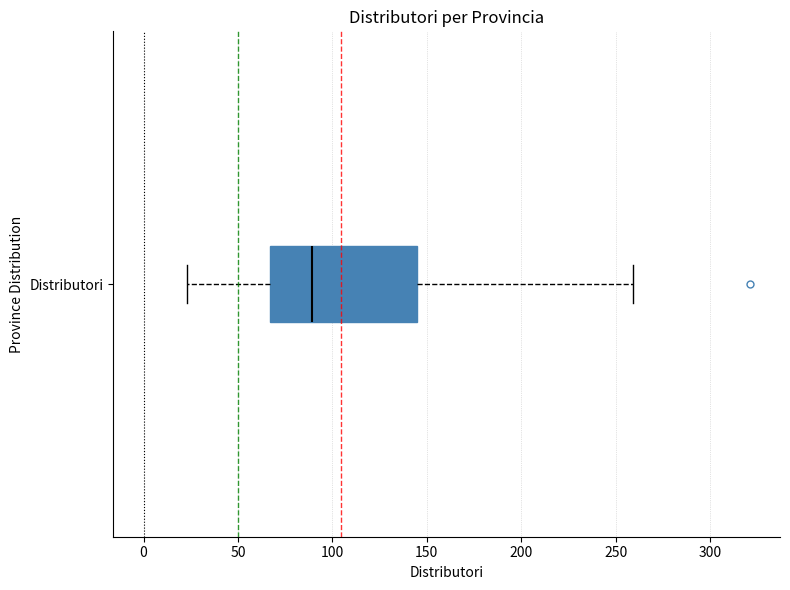

Where does the median line of the box for Distributori sit on the x-axis? The values are not printed on the chart, so give them approximately, as read against the axis.

90